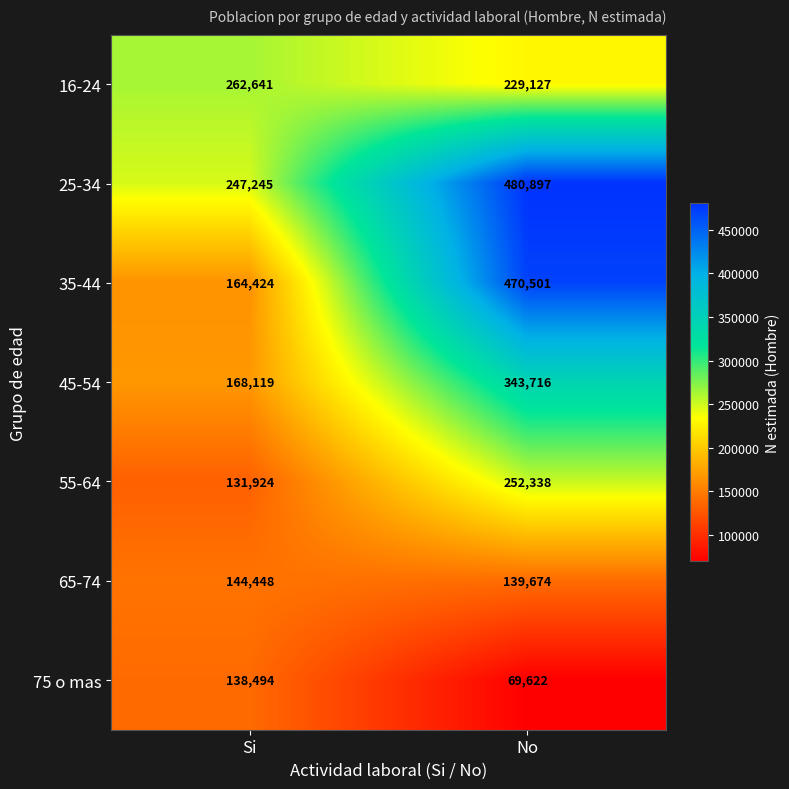

At Si, list the series in order from largest to smallest.

16-24, 25-34, 45-54, 35-44, 65-74, 75 o mas, 55-64